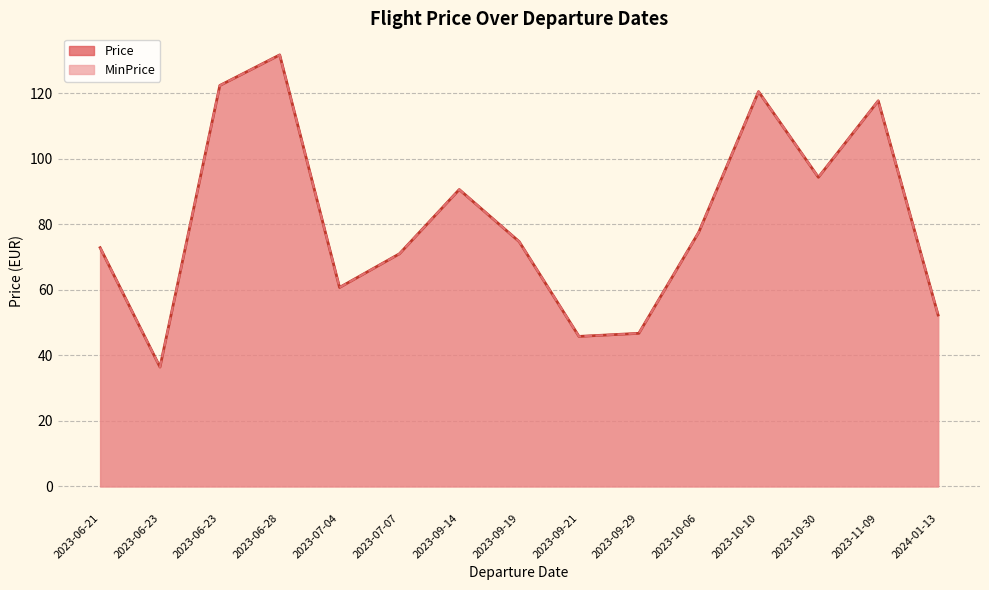

What is the total value across all series at 2023-09-29?

93.5